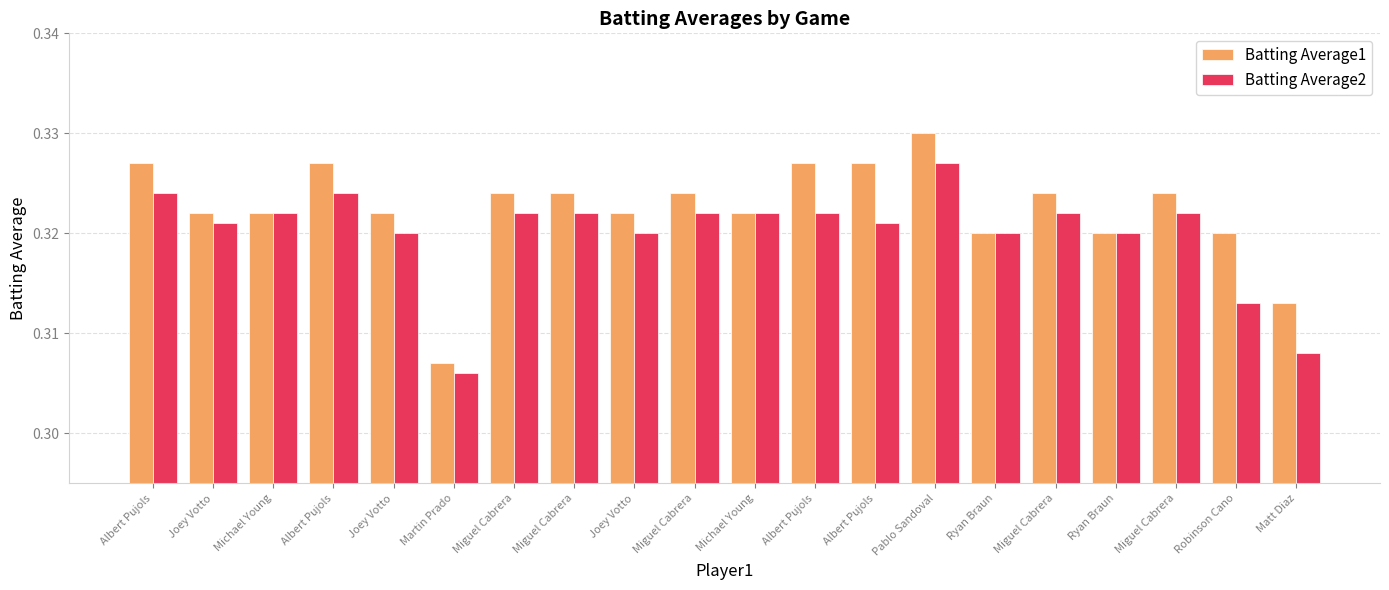

Reading left to right, list all the values displayed in this chart.

Batting Average1: Albert Pujols=0.3	Joey Votto=0.3	Michael Young=0.3	Albert Pujols=0.3	Joey Votto=0.3	Martin Prado=0.3	Miguel Cabrera=0.3	Miguel Cabrera=0.3	Joey Votto=0.3	Miguel Cabrera=0.3	Michael Young=0.3	Albert Pujols=0.3	Albert Pujols=0.3	Pablo Sandoval=0.3	Ryan Braun=0.3	Miguel Cabrera=0.3	Ryan Braun=0.3	Miguel Cabrera=0.3	Robinson Cano=0.3	Matt Diaz=0.3
Batting Average2: Albert Pujols=0.3	Joey Votto=0.3	Michael Young=0.3	Albert Pujols=0.3	Joey Votto=0.3	Martin Prado=0.3	Miguel Cabrera=0.3	Miguel Cabrera=0.3	Joey Votto=0.3	Miguel Cabrera=0.3	Michael Young=0.3	Albert Pujols=0.3	Albert Pujols=0.3	Pablo Sandoval=0.3	Ryan Braun=0.3	Miguel Cabrera=0.3	Ryan Braun=0.3	Miguel Cabrera=0.3	Robinson Cano=0.3	Matt Diaz=0.3